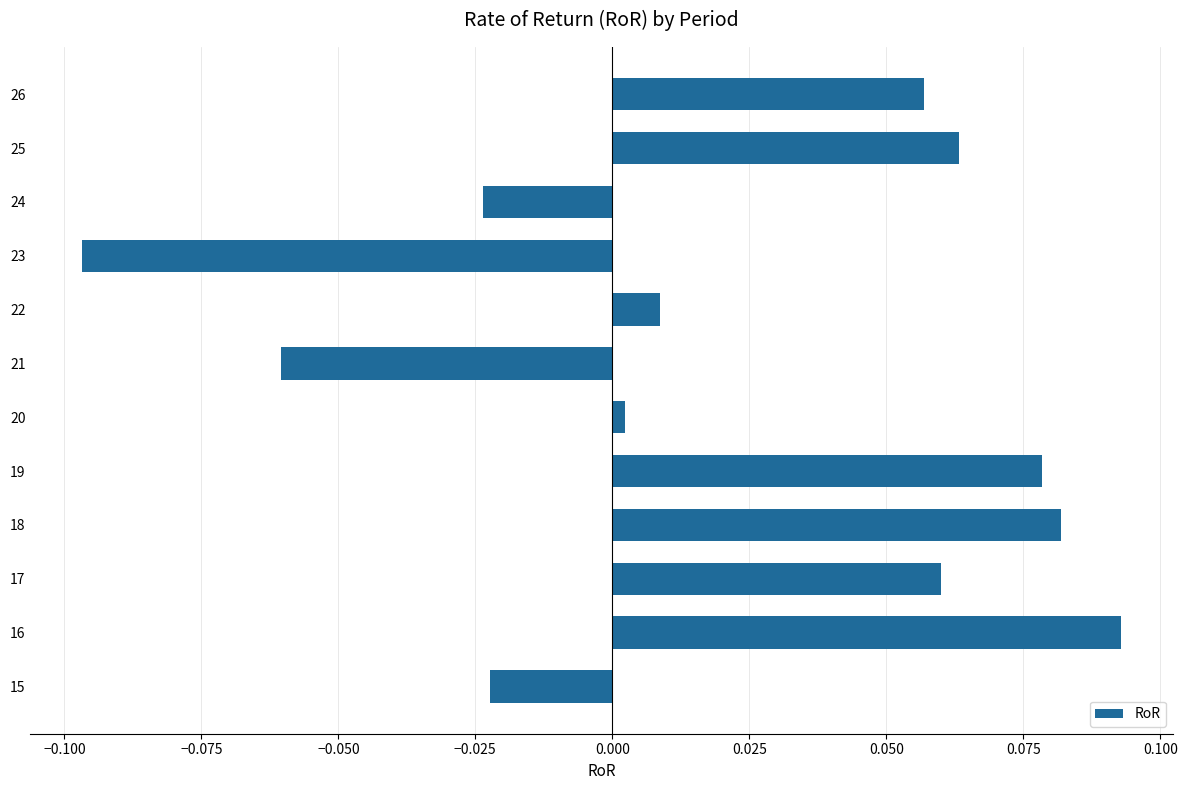

Where is the data nearest to the value 0?

20